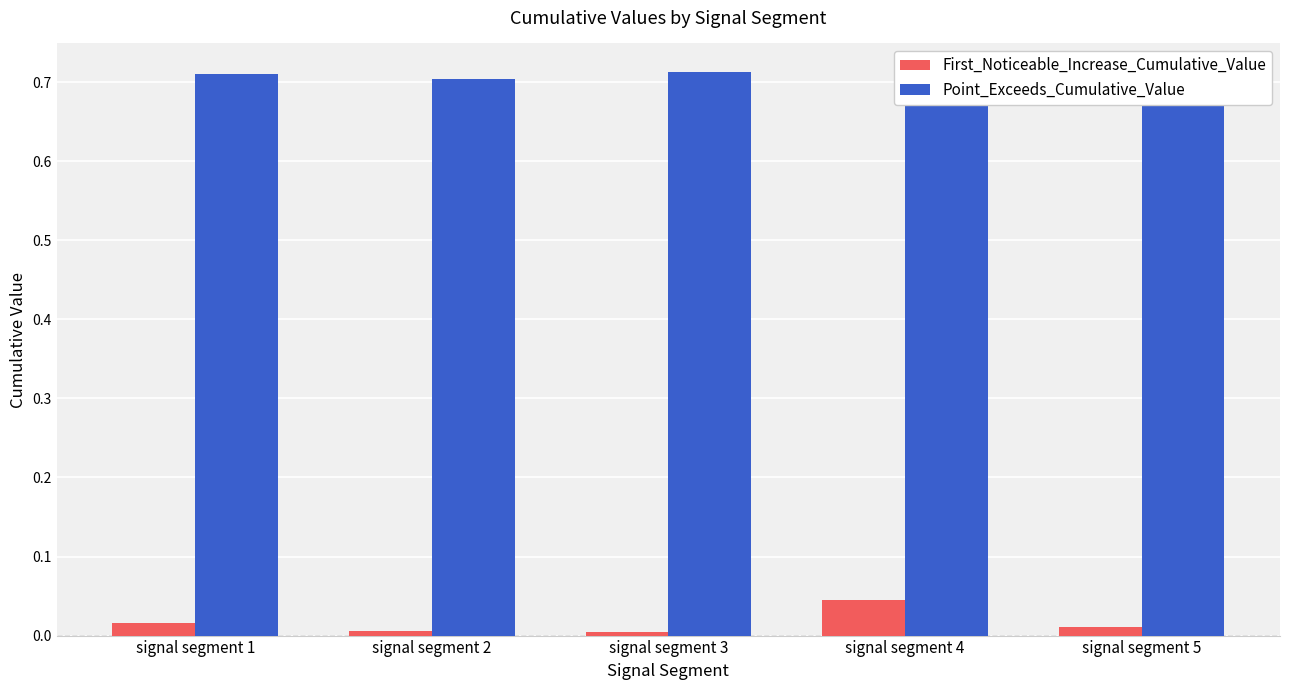

What is the sum of all Point_Exceeds_Cumulative_Value values?

3.6